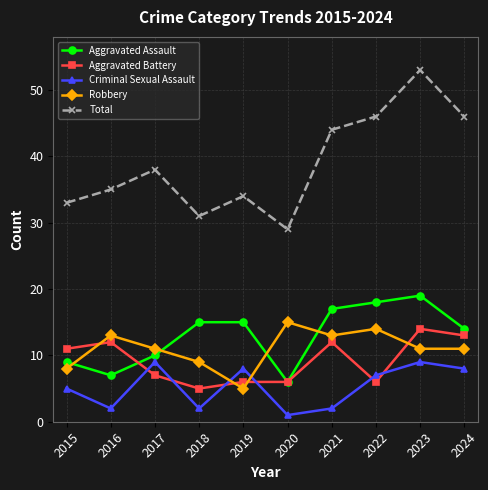

How many times do Robbery and Criminal Sexual Assault cross each other?

2